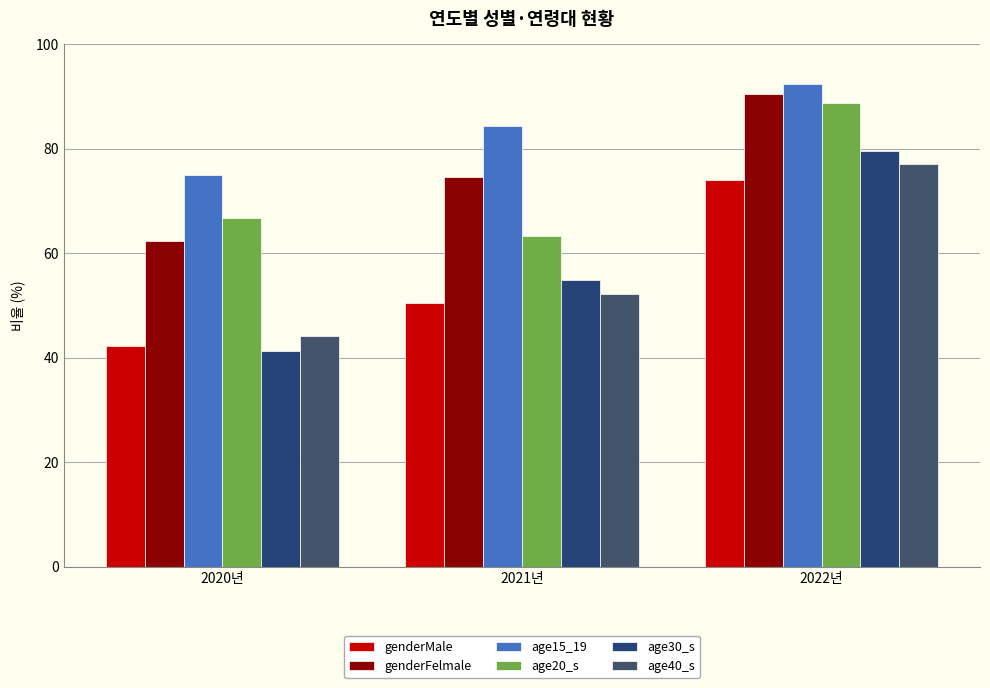

Reading left to right, list all the values displayed in this chart.

genderMale: 42.2	50.5	74.1
genderFelmale: 62.3	74.6	90.6
age15_19: 75.0	84.4	92.5
age20_s: 66.7	63.3	88.7
age30_s: 41.4	54.9	79.6
age40_s: 44.1	52.3	77.2